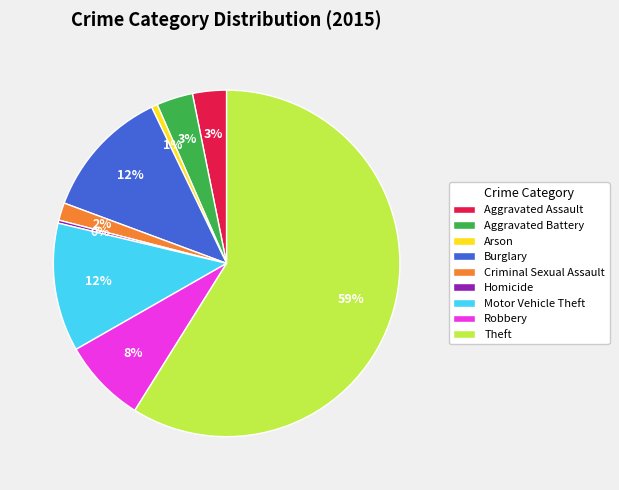

To the nearest percent, what portion does Burglary represent?

12%